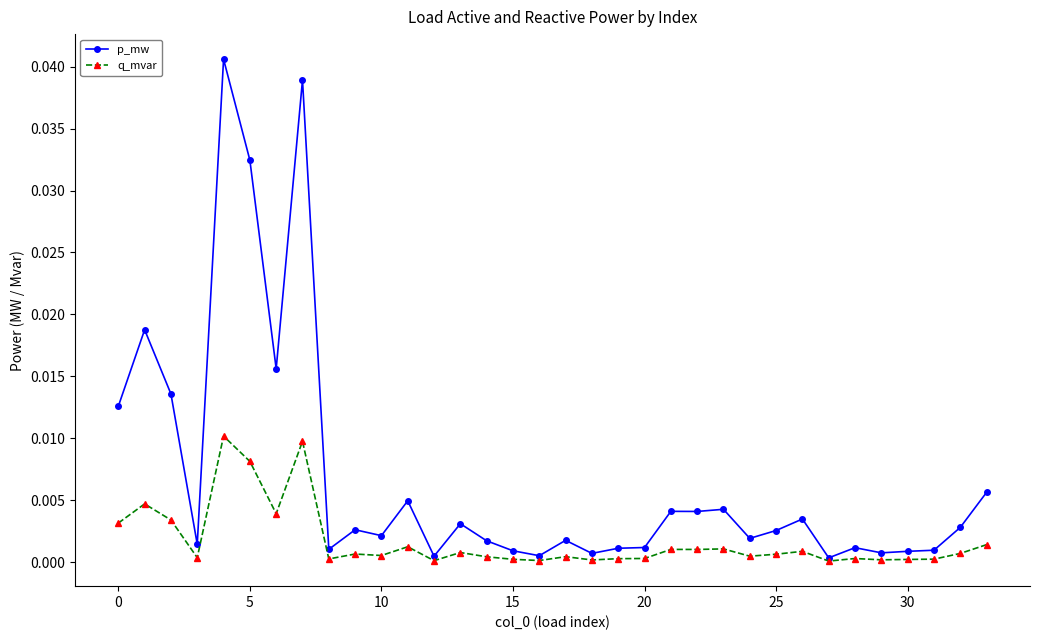

Which series has the widest spread of values?

p_mw